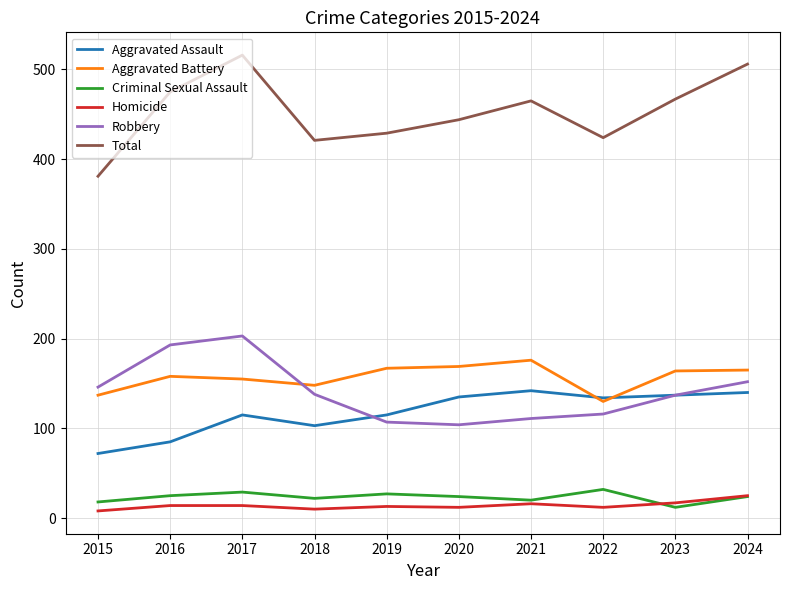

Which series has the largest range (max minus min)?

Total